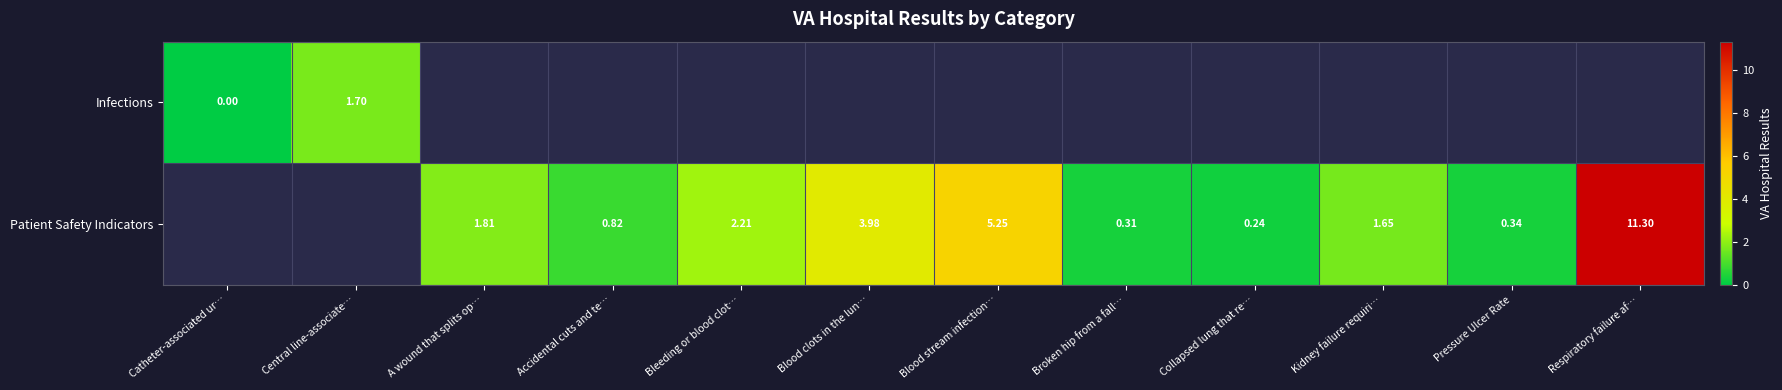

Which category has the highest value in the Infections series?

Central line-associate…